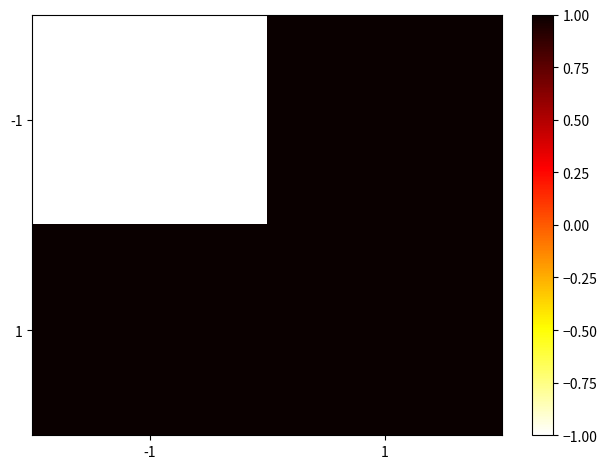

At -1, list the series in order from largest to smallest.

1, -1